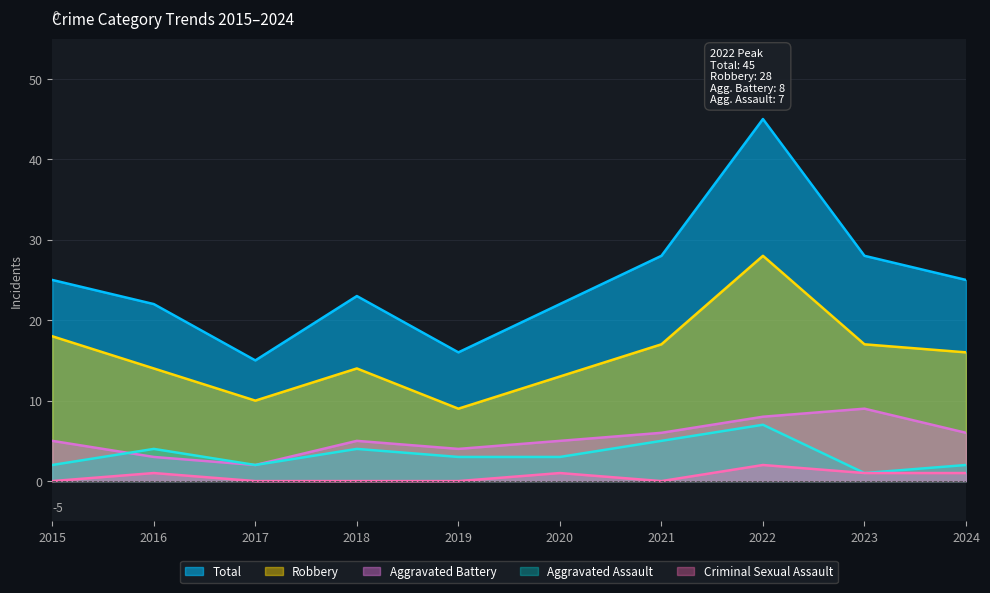

Where is the first local minimum for Criminal Sexual Assault?

2021